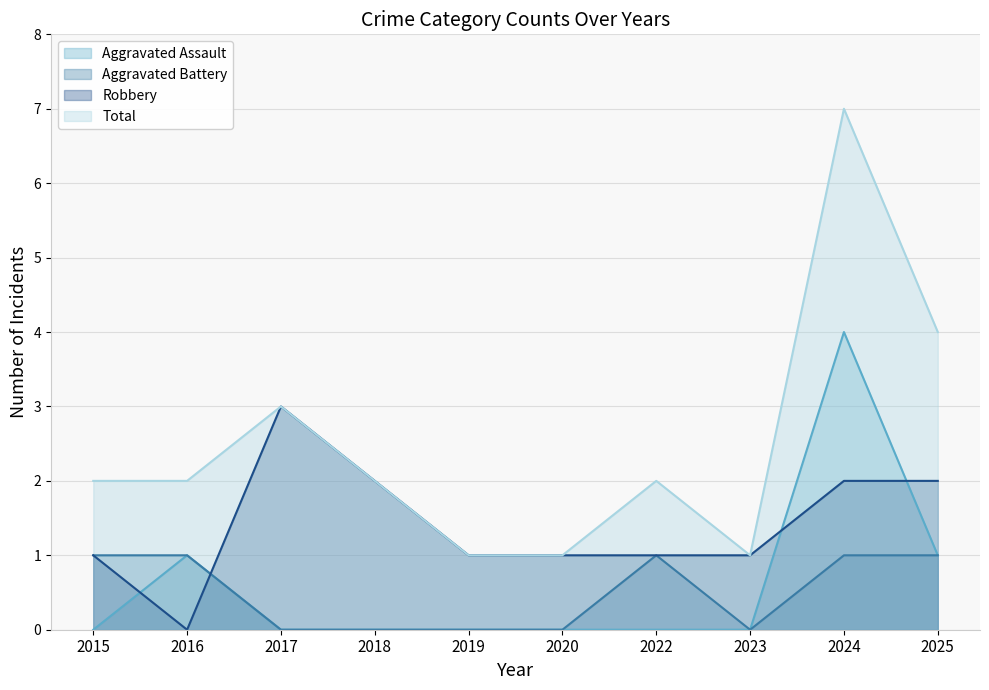

What is the value of the Total point at the 3rd from the left?

3